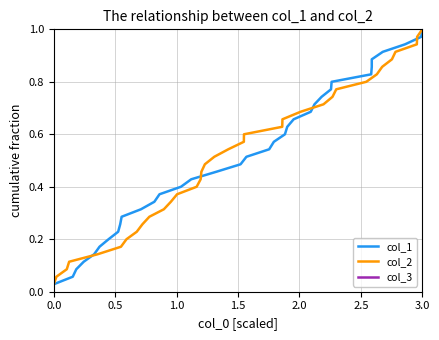

True or false: col_3 and col_1 cross at least once.

False